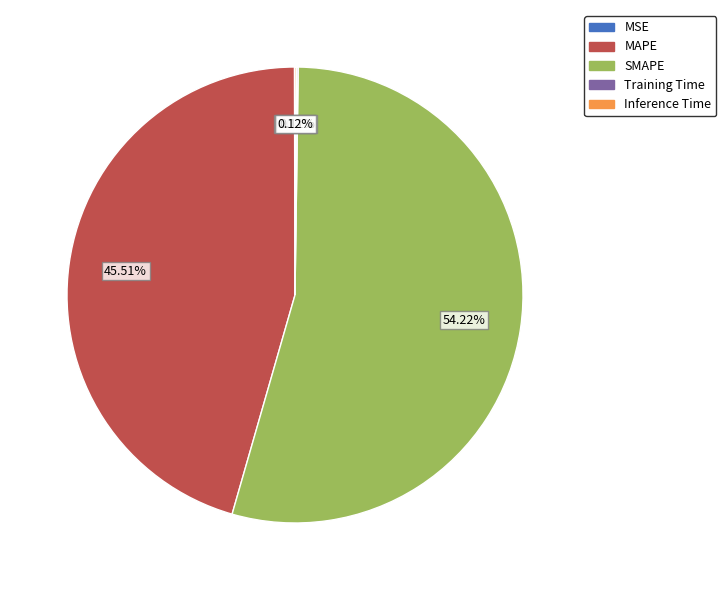

Which category has the biggest portion of the pie?

SMAPE